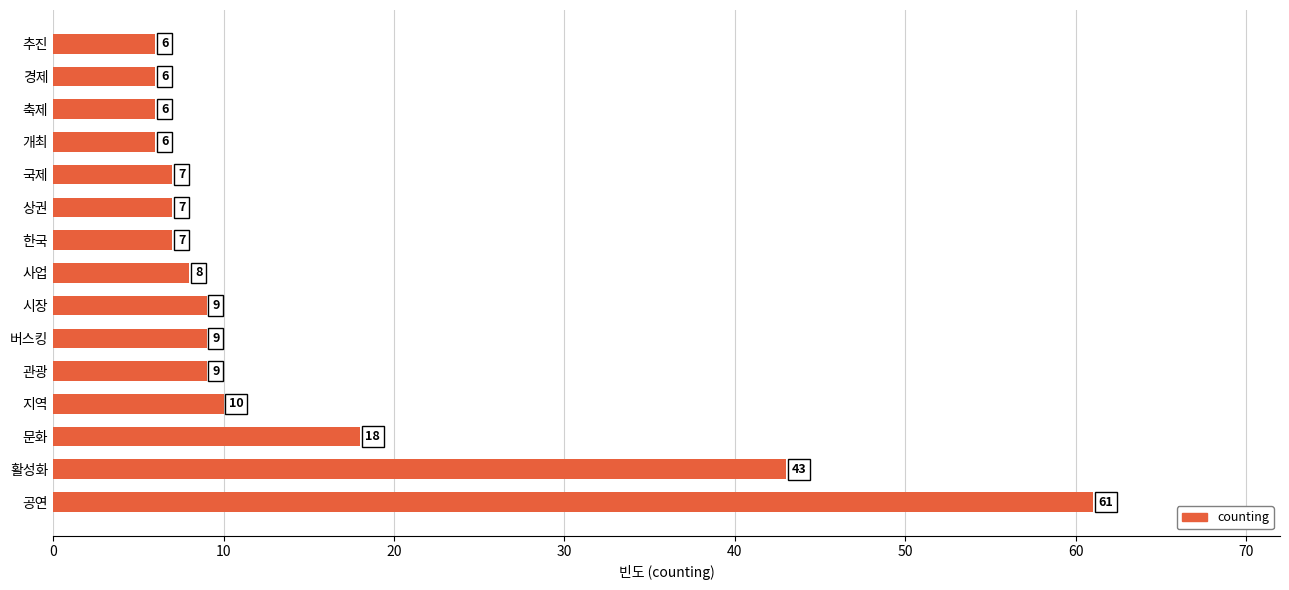

What is the difference between the maximum and minimum values?

55